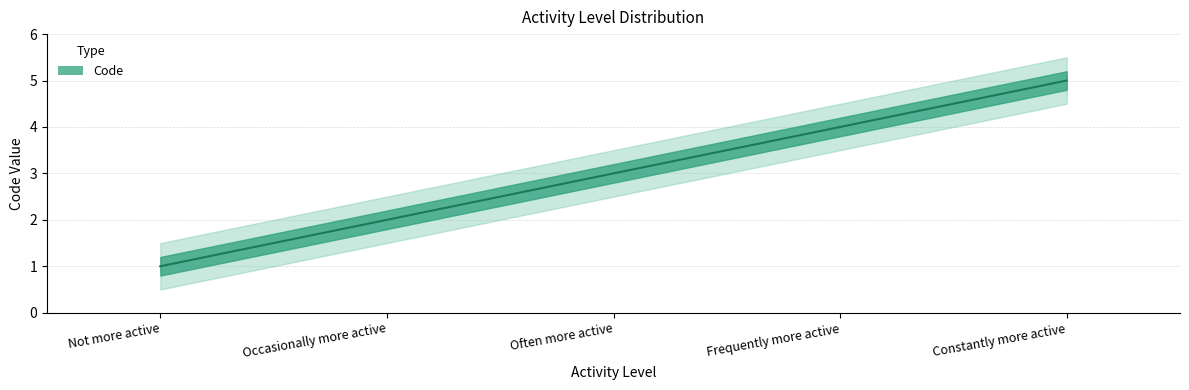

Reading right to left, what are all the values shown in this chart?

5	4	3	2	1